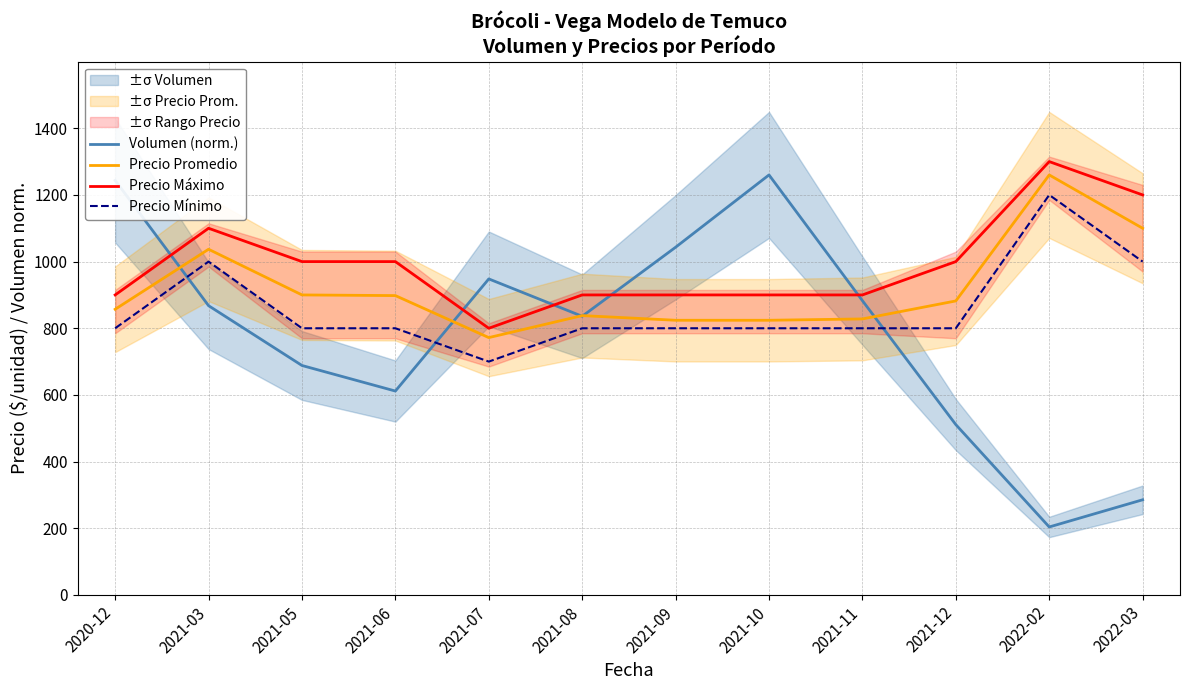

Which series has the largest total across all categories?

Precio Máximo